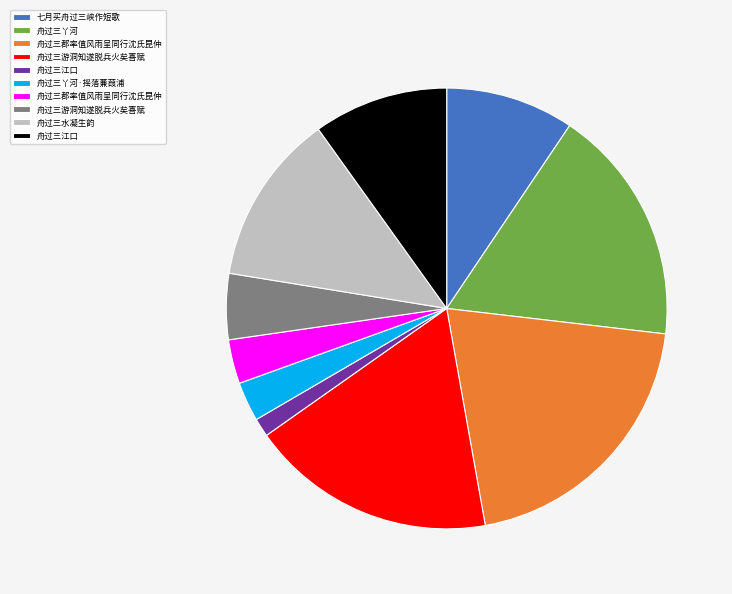

Is there a majority slice in this chart?

No